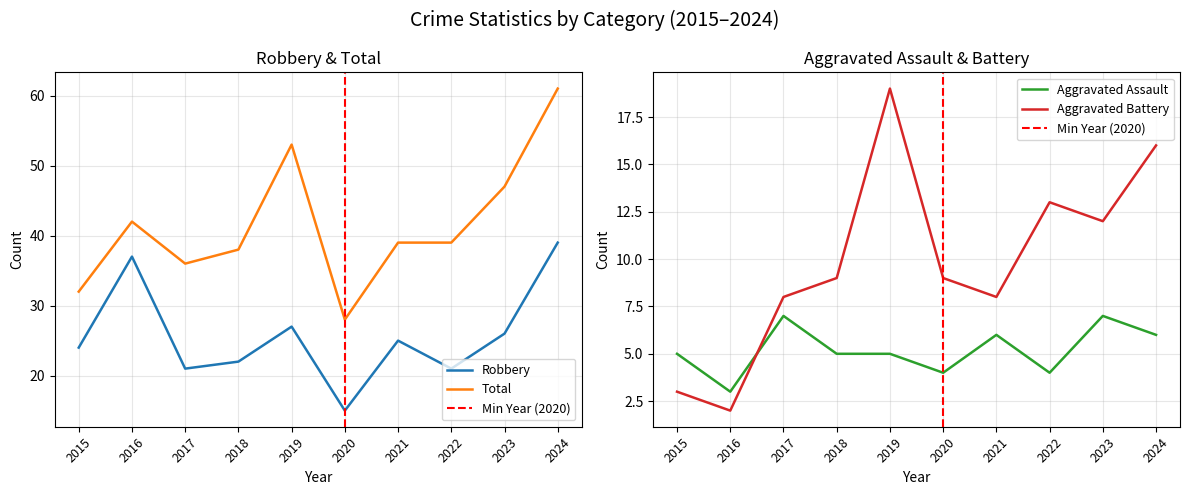

What are all the series names shown in the legend?

Aggravated Assault, Aggravated Battery, Robbery, Total